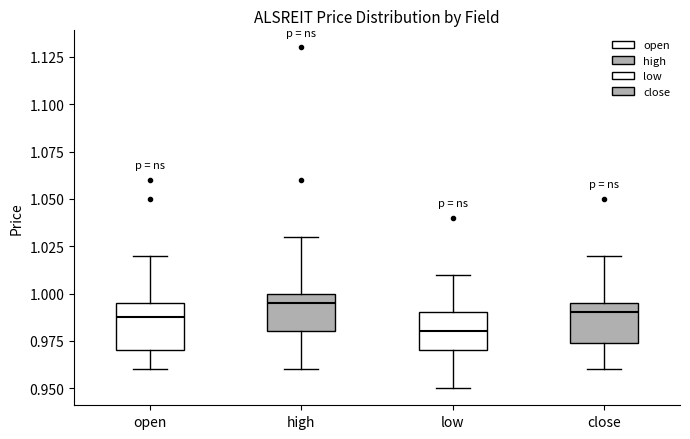

Where is the lower edge of the box for open on the y-axis? The values are not printed on the chart, so give them approximately, as read against the axis.

0.970